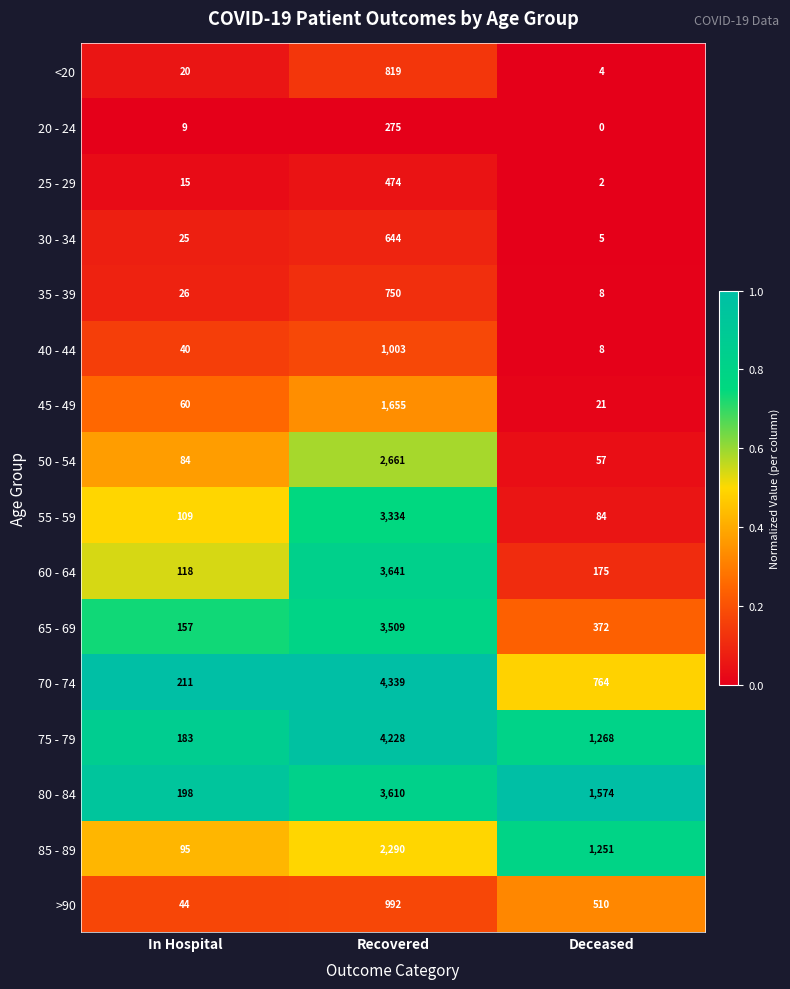

What is the difference between the maximum and minimum values in the <20 series?

815